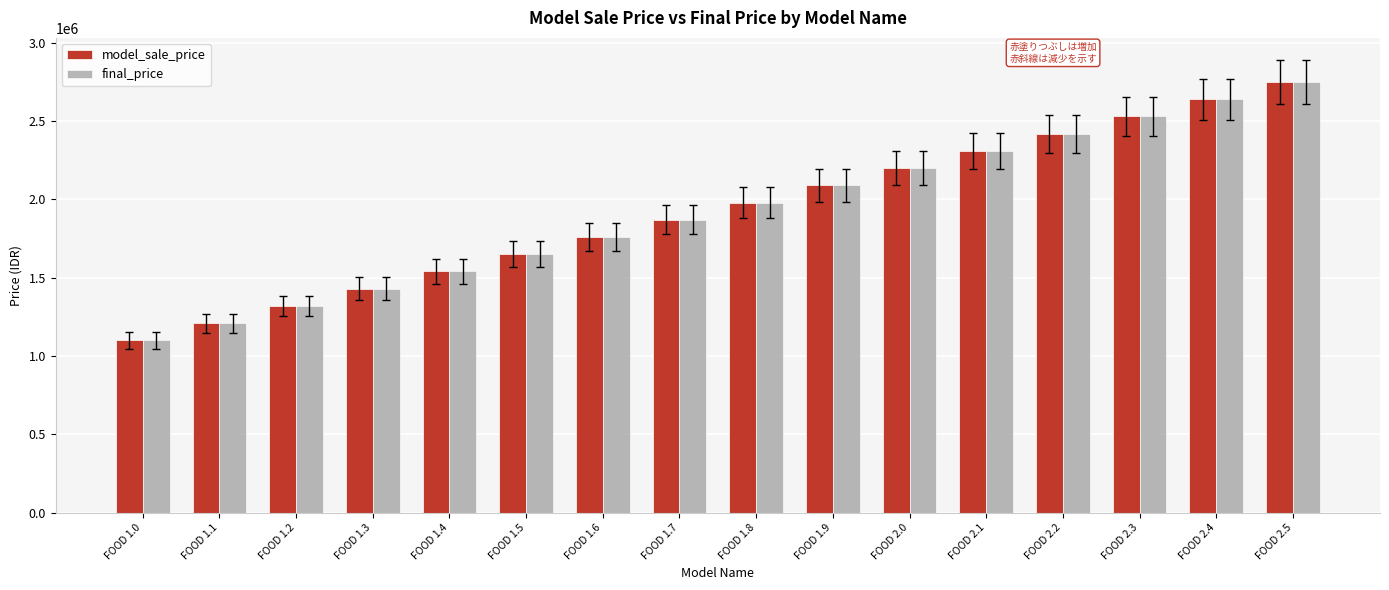

What is the value of the final_price bar at the 5th from the left?

1540000